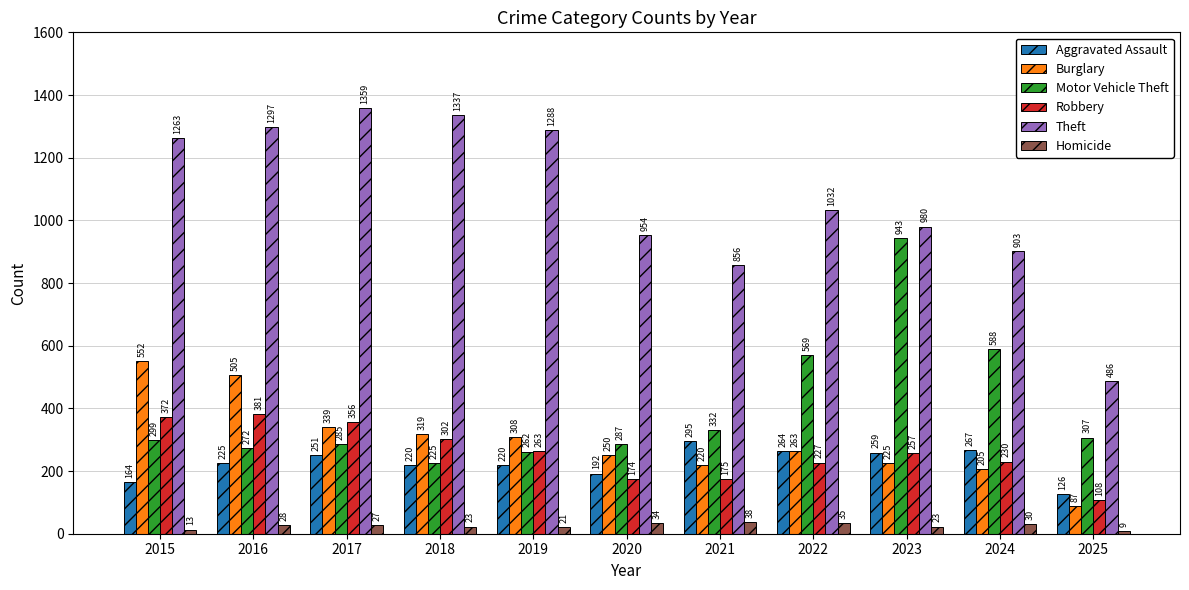

Which series has the widest spread of values?

Theft